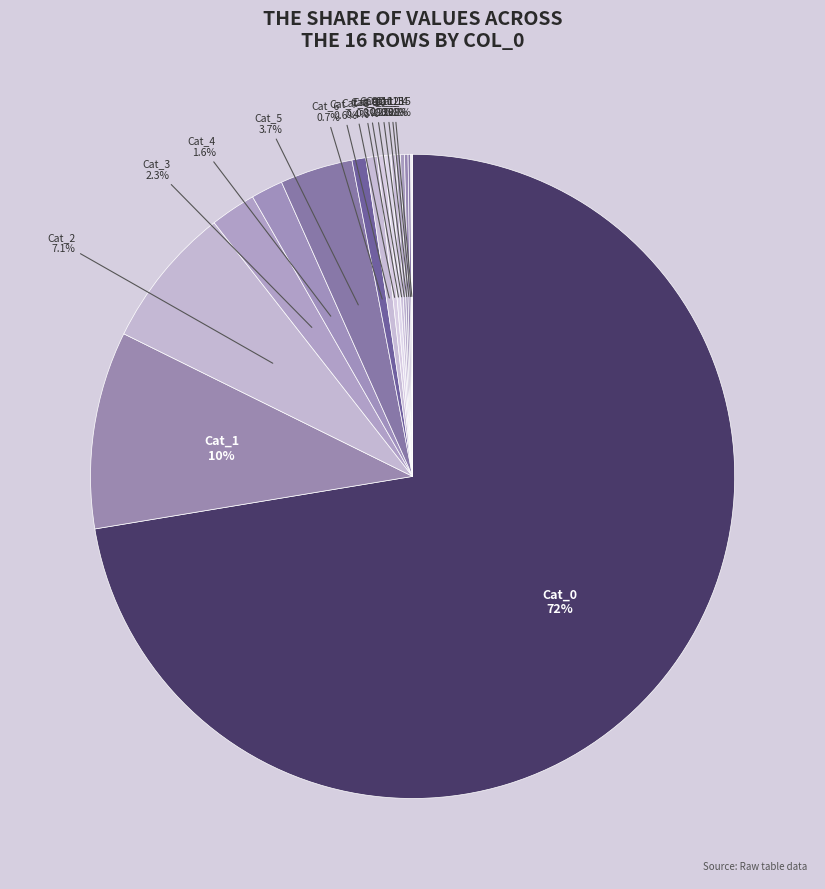

Which slice is the largest?

Cat_0